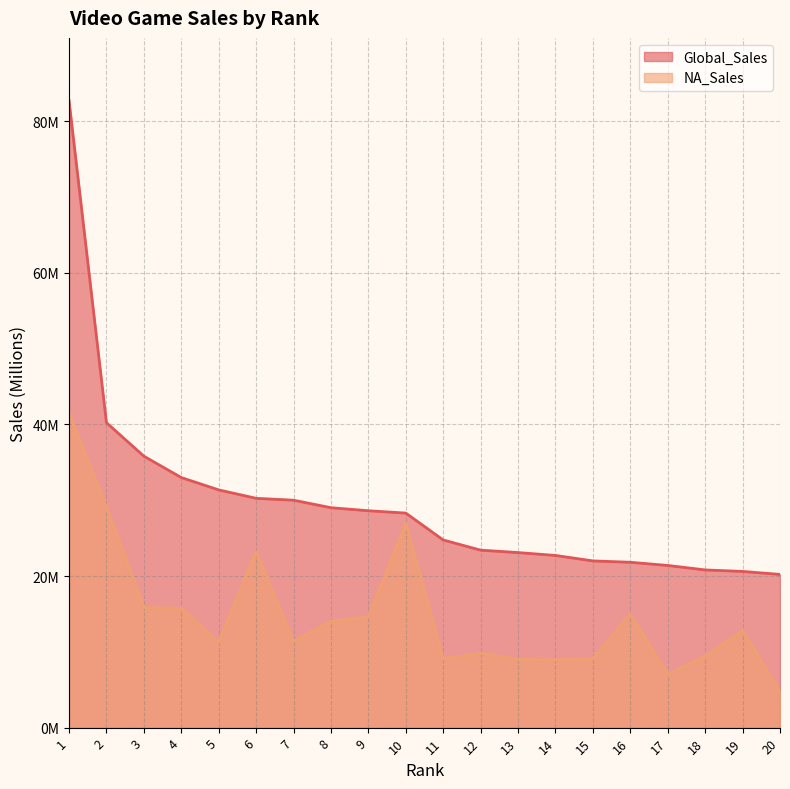

True or false: Global_Sales and NA_Sales intersect in this chart.

False